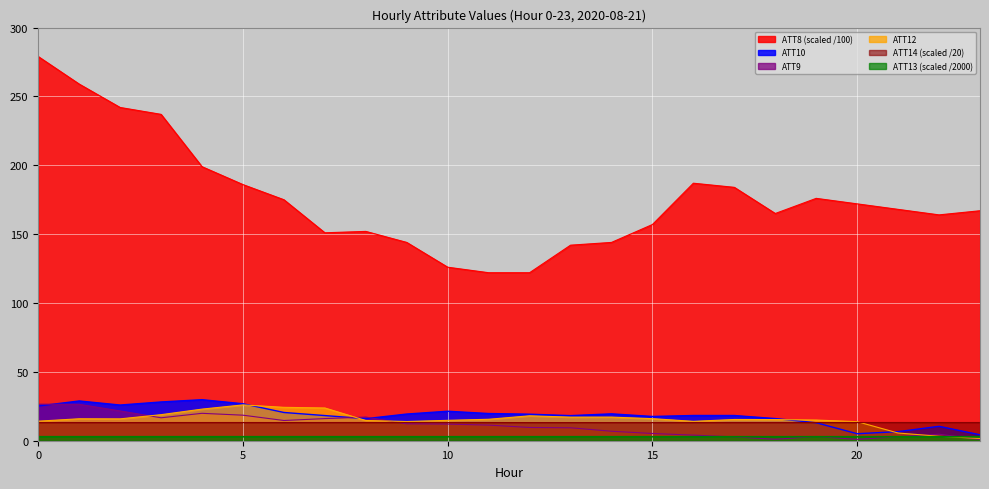

What value does the ATT10 series have at 17?

18.3